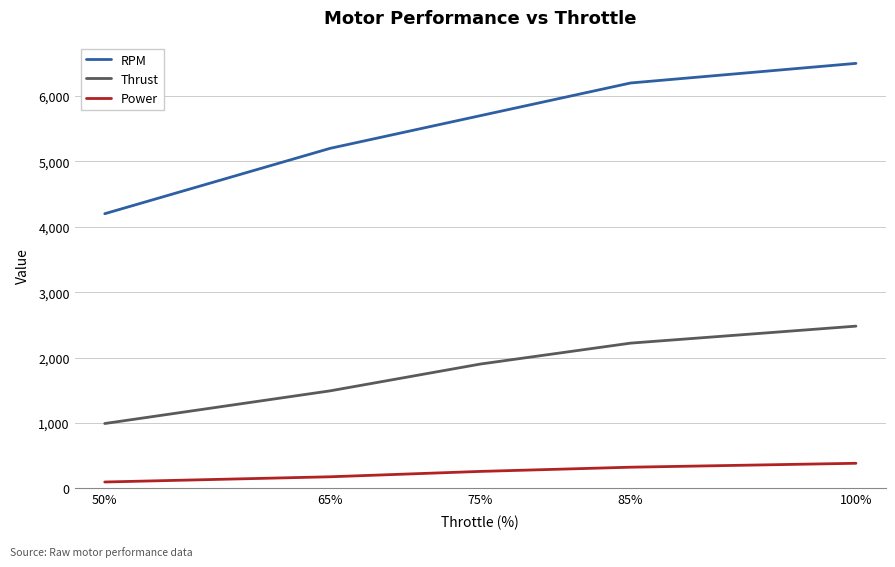

Rank the categories by Power value from lowest to highest.

50%, 65%, 75%, 85%, 100%